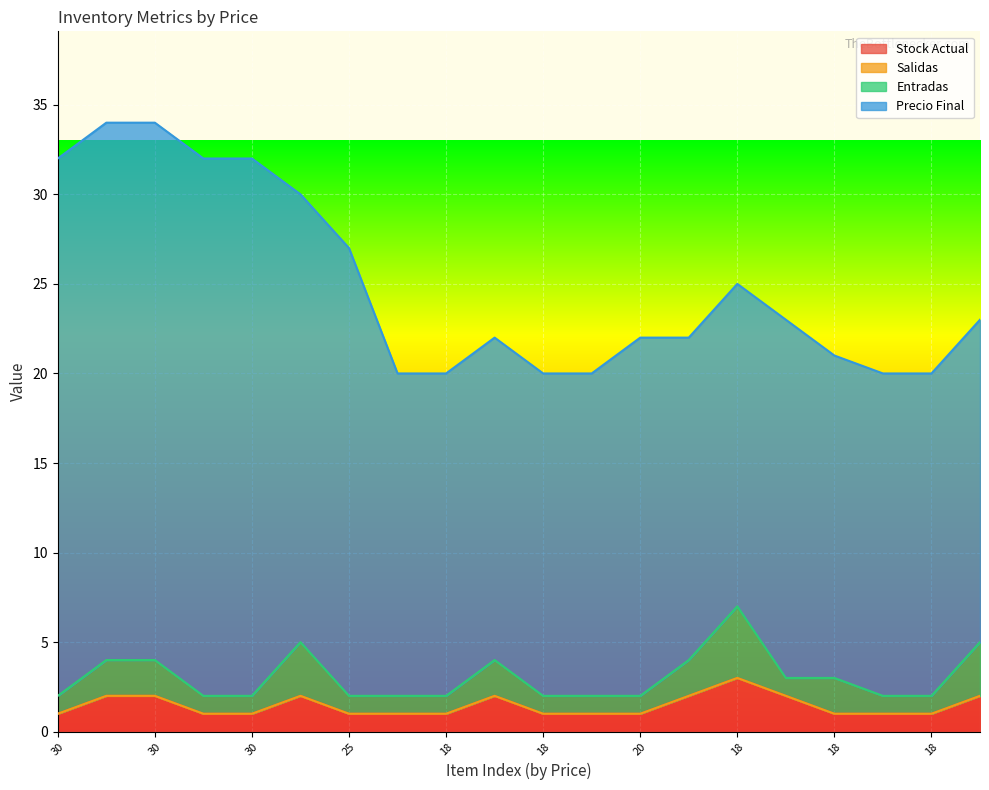

How many Stock Actual values are between 1 and 2?

19